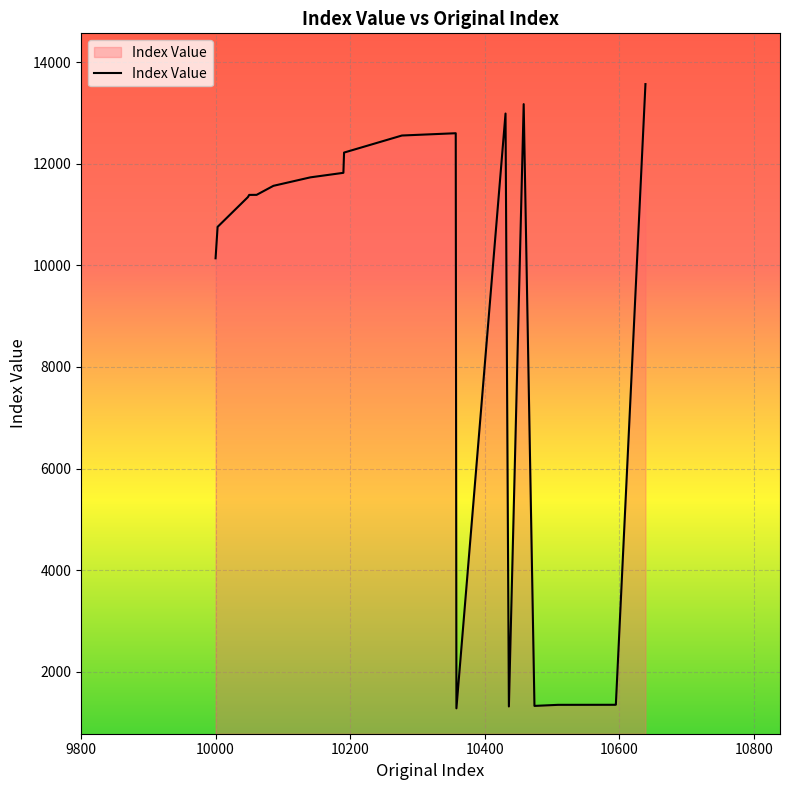

What is the difference between the maximum and minimum values?

12298